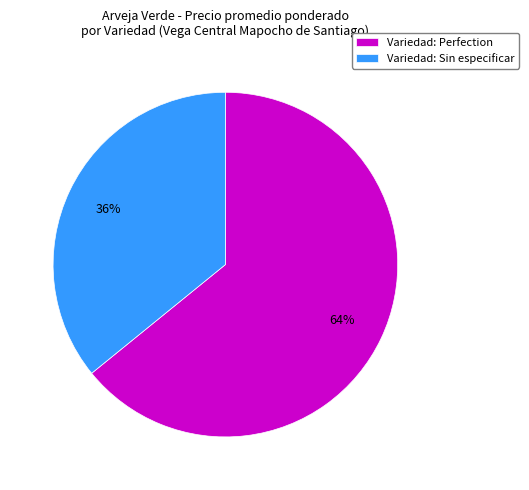

What is the ratio of the value at Variedad: Perfection to the value at Variedad: Sin especificar?

1.8